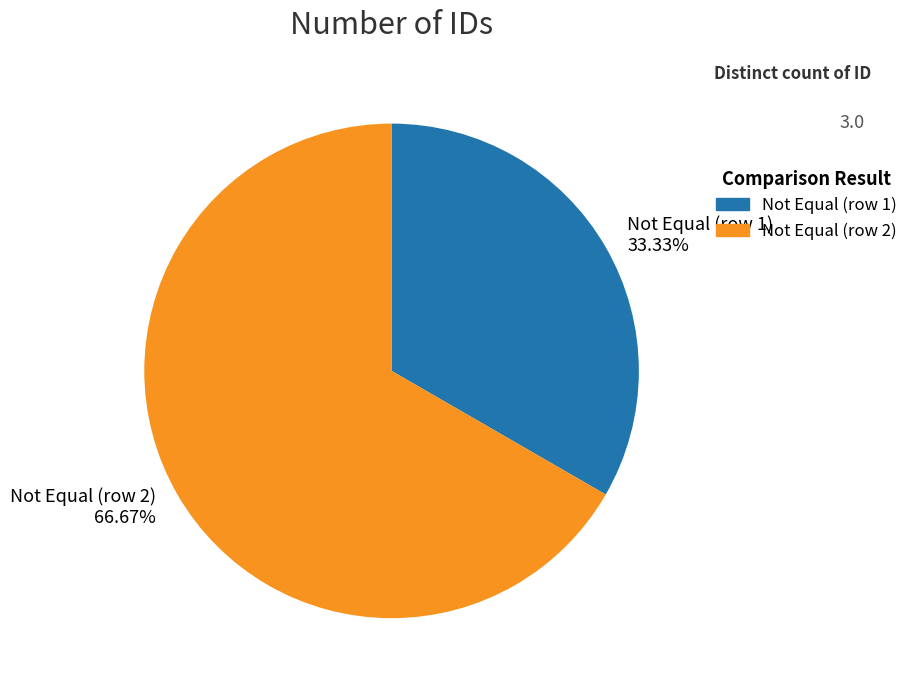

Which slice is the smallest?

Not Equal (row 1)